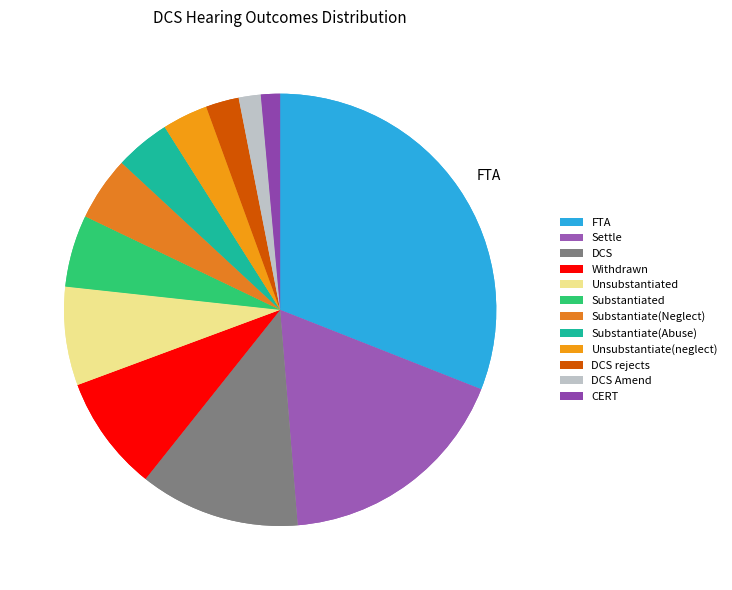

What percentage is NOT represented by Substantiate(Abuse)?

95.9%